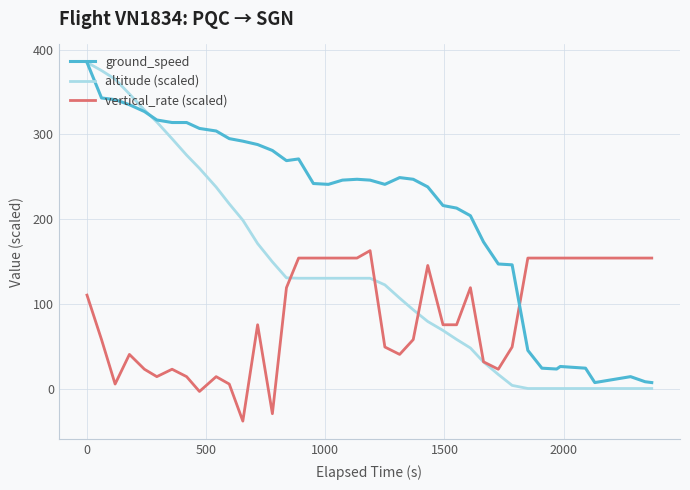

Is this an area chart (filled region under the line)?

No